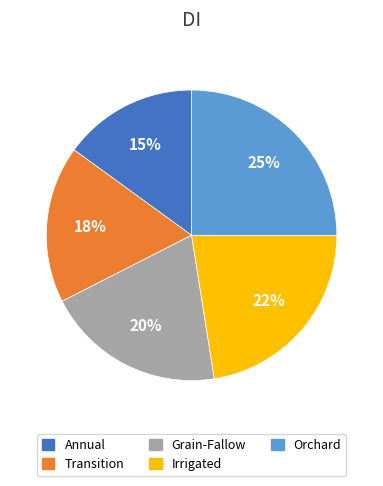

How many slices are in this pie chart?

5